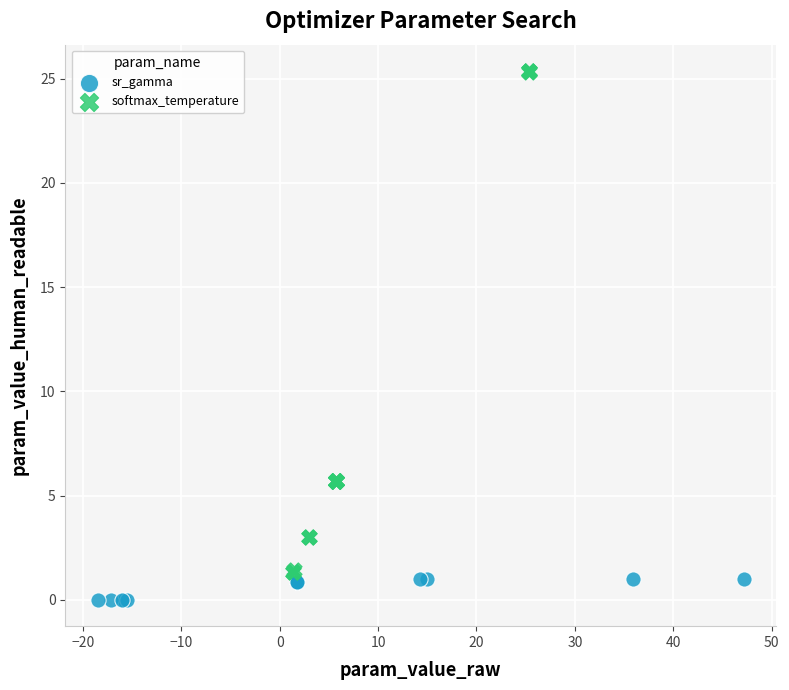

Which series contains the highest Y value?

softmax_temperature